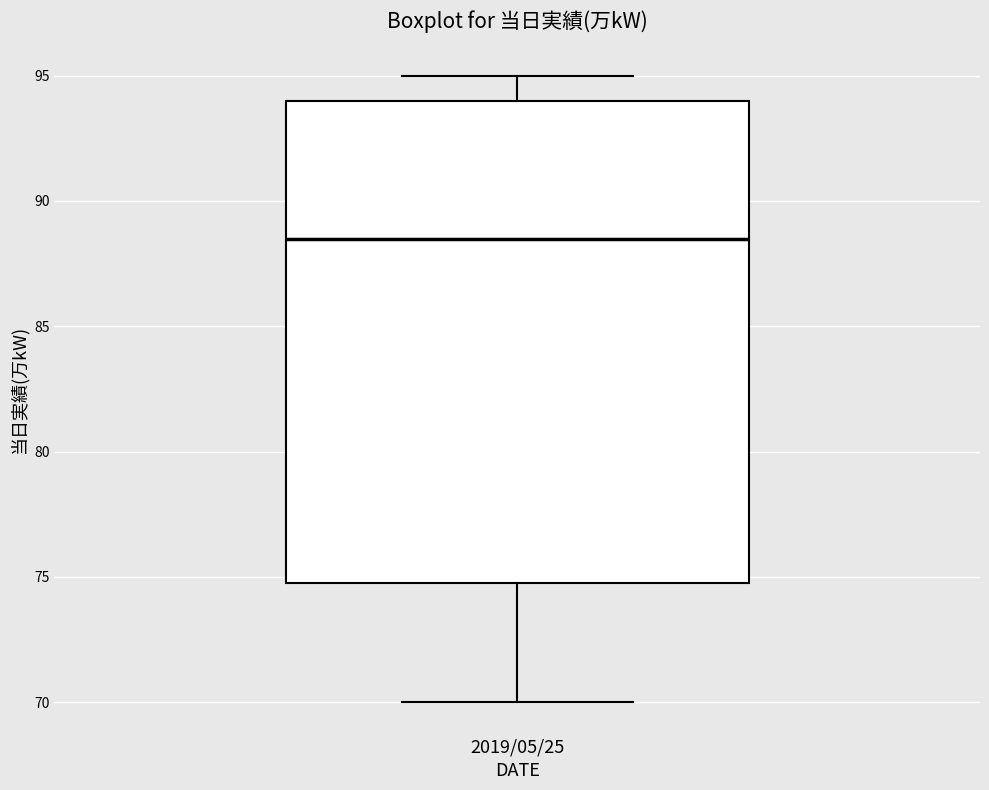

Transcribe this box plot: give where the median line is, the range the box spans, and where the two whiskers end, as read against the y-axis. The values are not printed on the chart, so give them approximately, as read against the axis.

median 88.5, box 75.0 to 94.0, whiskers 70.0 to 95.0